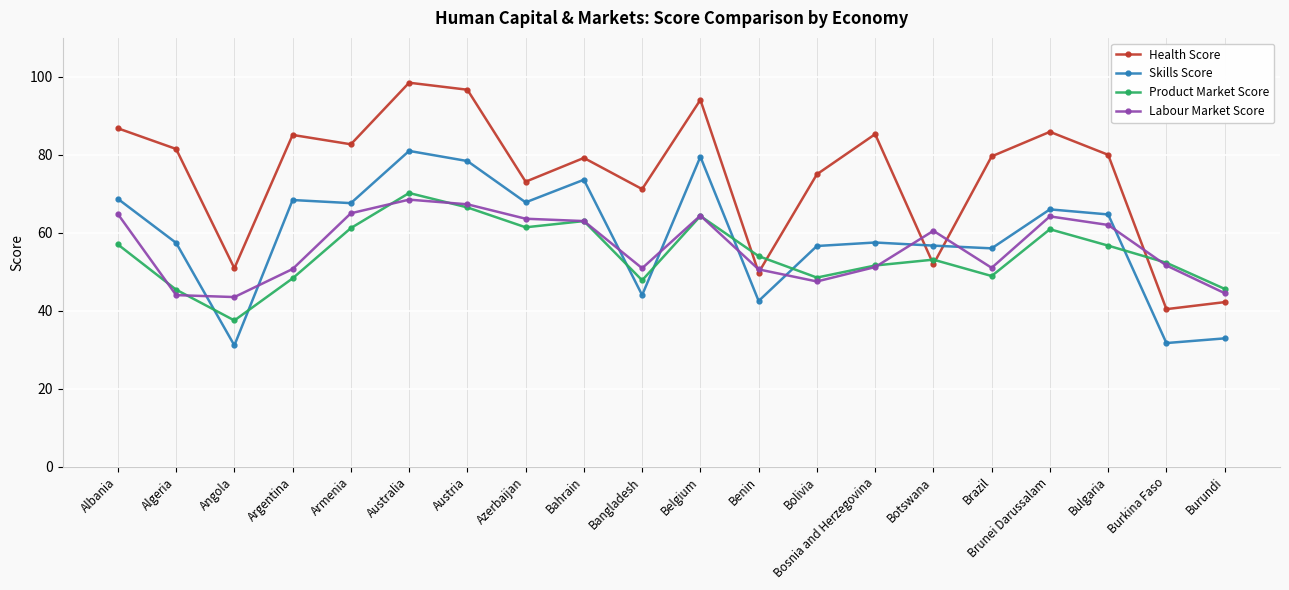

What is the approximate value of Product Market Score at Bulgaria?

56.7